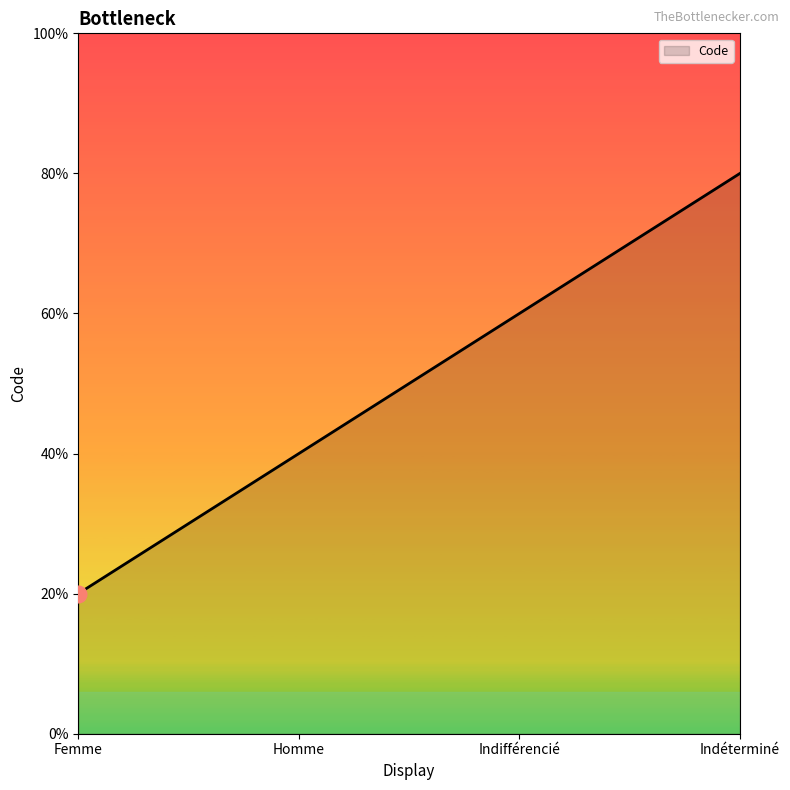

Does the chart display data point markers on the line(s)?

No